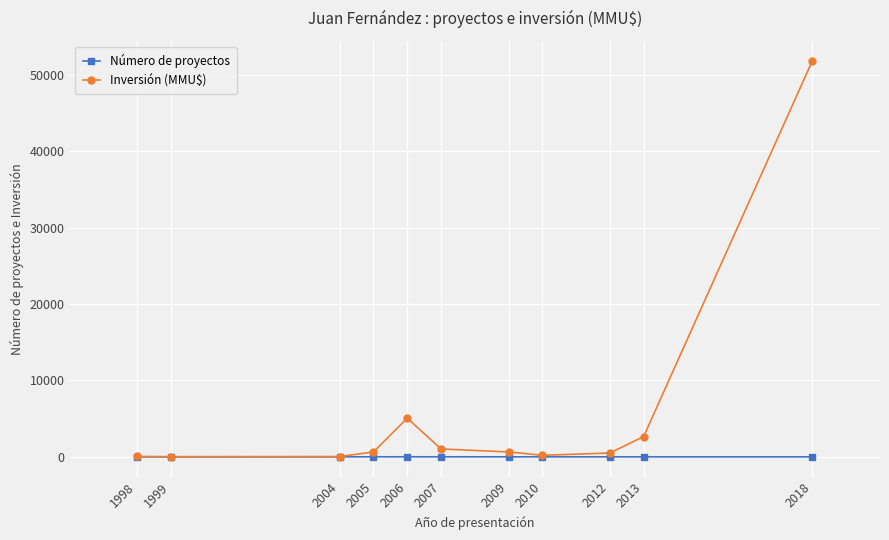

How many lines are shown in the chart?

2